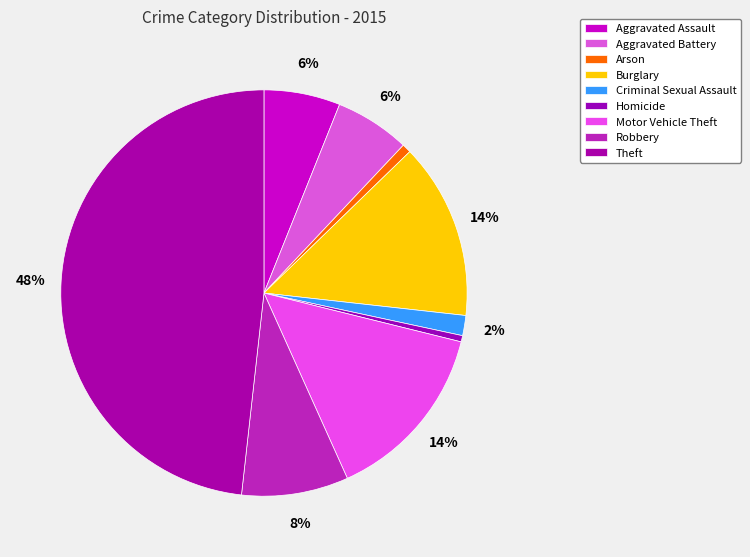

To the nearest percent, what is the combined percentage of Theft and Burglary?

62%